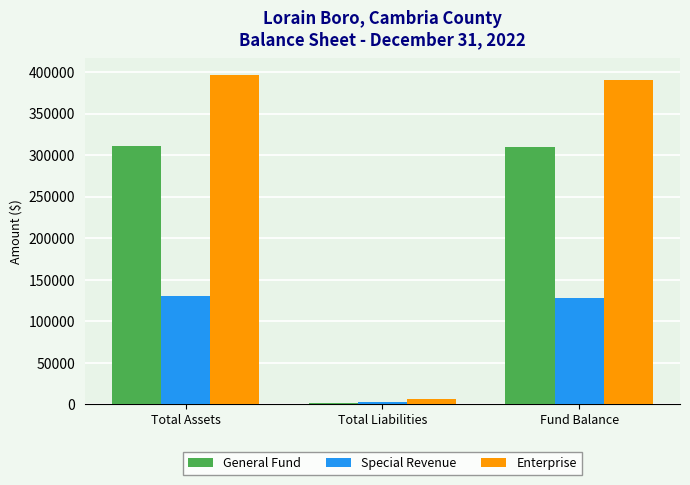

Are the bars horizontal?

No